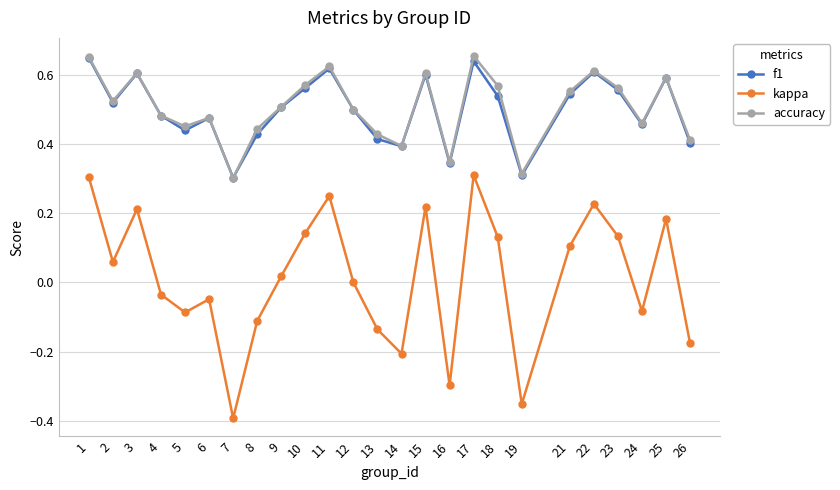

Where is the first local minimum for accuracy?

2